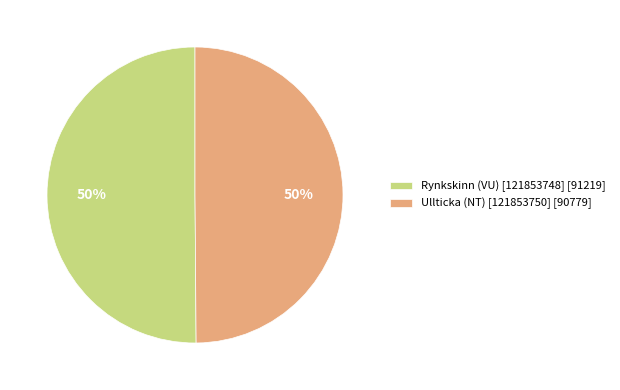

The Ullticka (NT) [121853750] [90779] slice represents 42% of the pie. True or false?

False